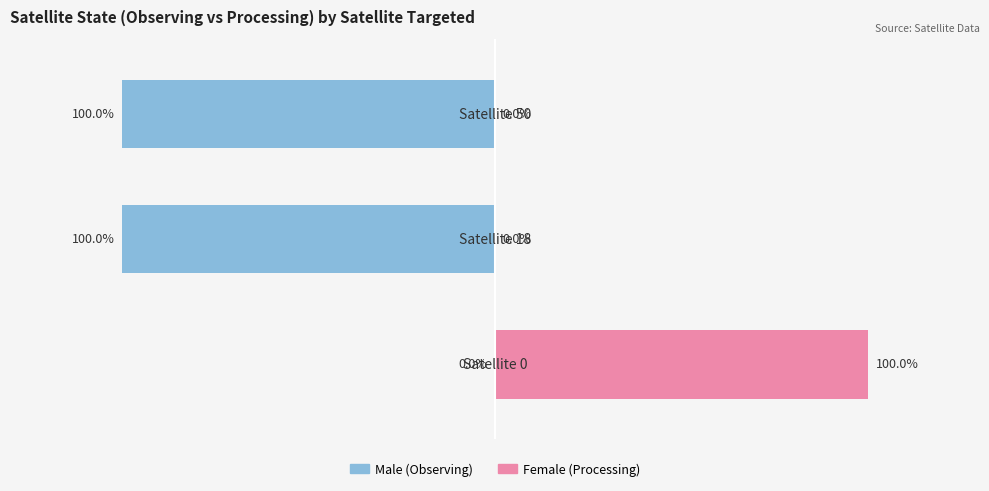

How many categories are shown in the chart?

3